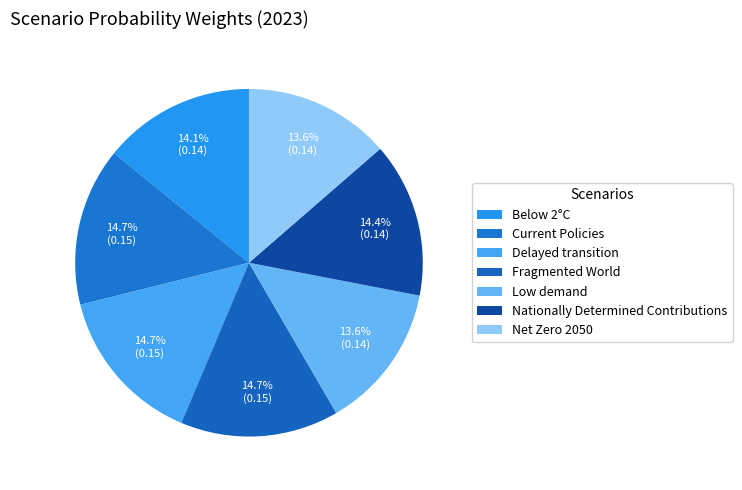

Does any single category account for the majority?

No